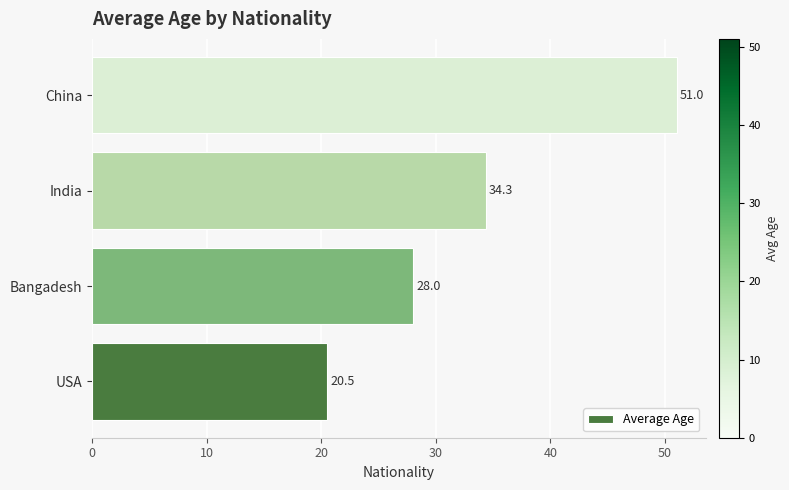

Rank the categories by value from highest to lowest.

China, India, Bangadesh, USA